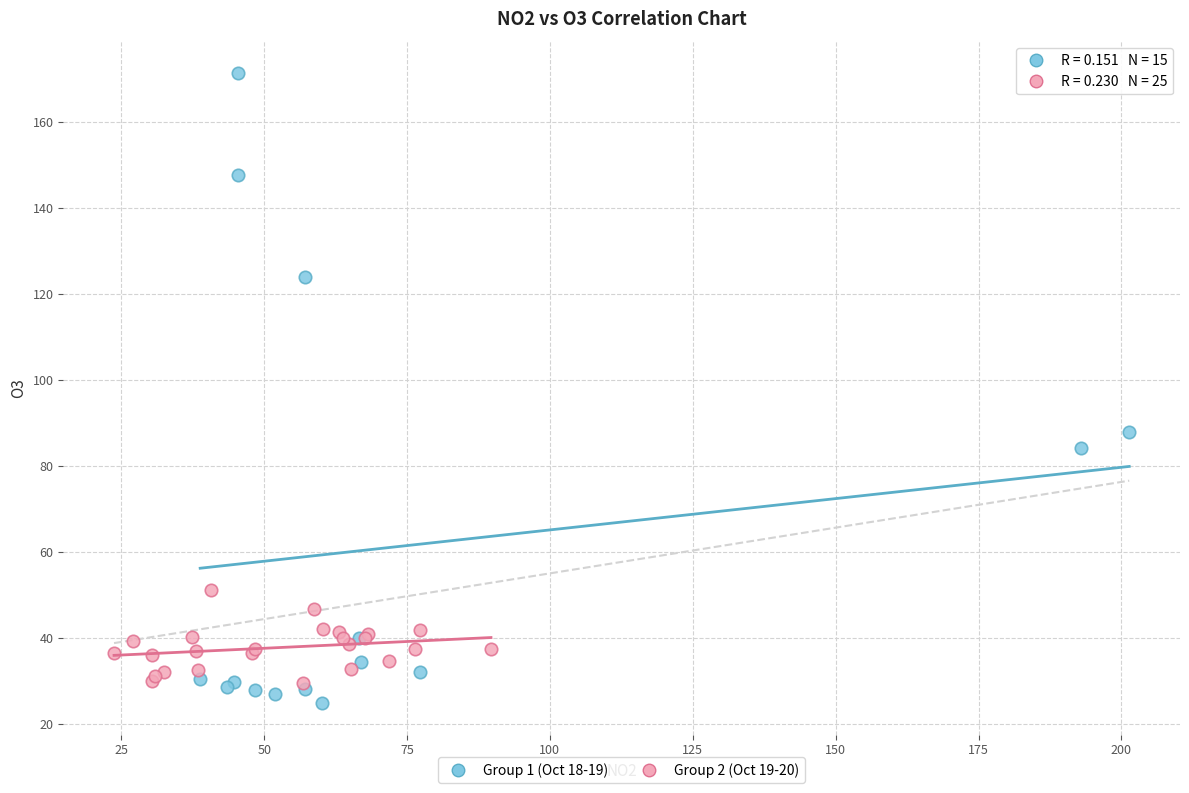

Which series contains the highest Y value?

Group 1 (Oct 18-19)